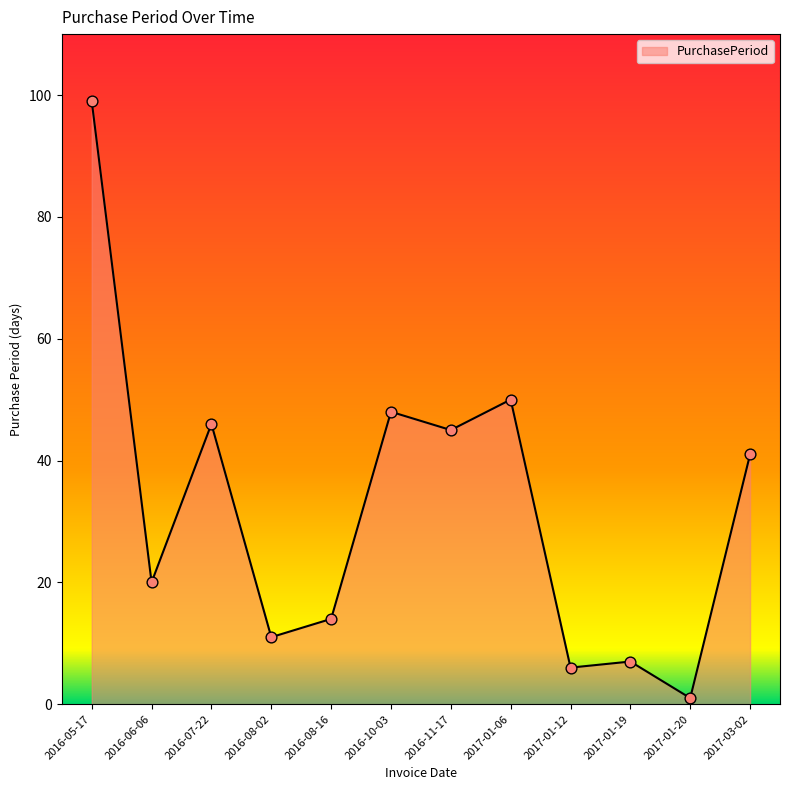

Between 2016-11-17 and 2017-01-20, which is larger?

2016-11-17